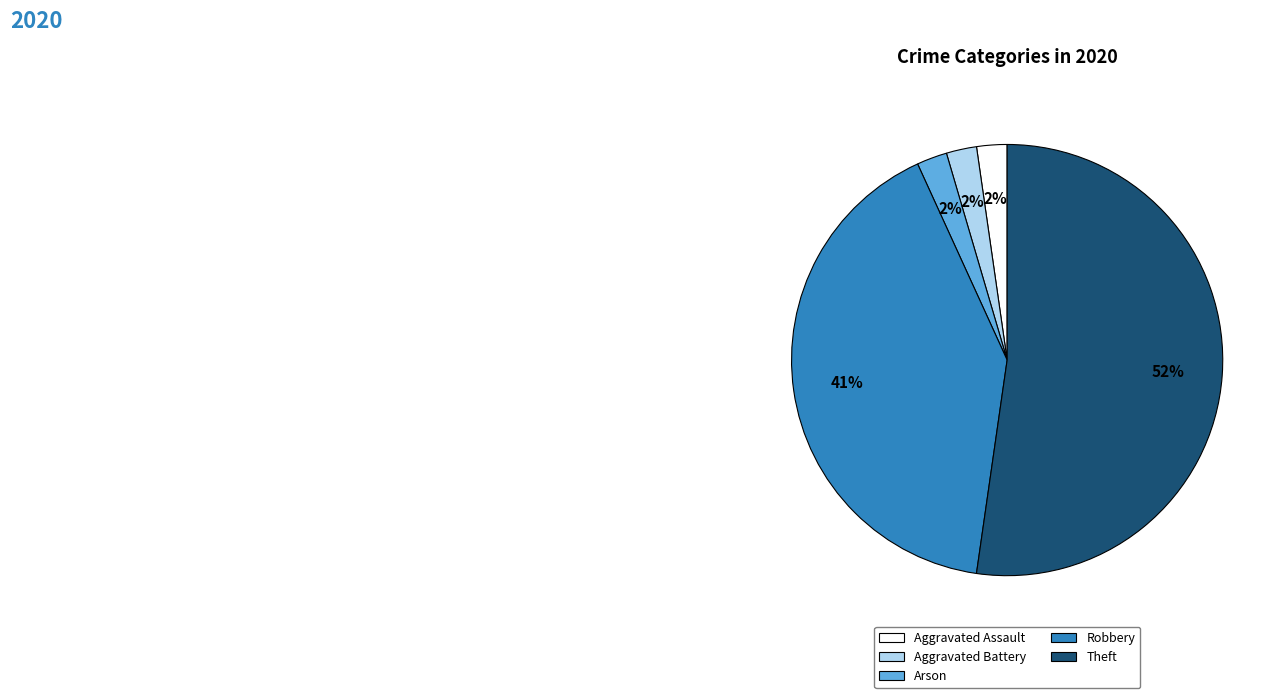

To the nearest percent, what is the average slice percentage?

20%